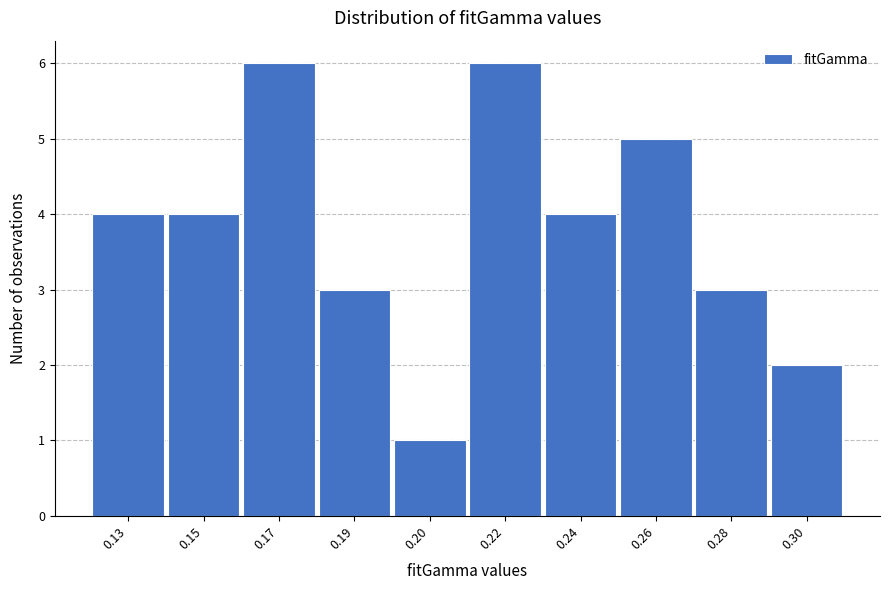

Reading left to right, what are all the values shown in this chart?

4	4	6	3	1	6	4	5	3	2